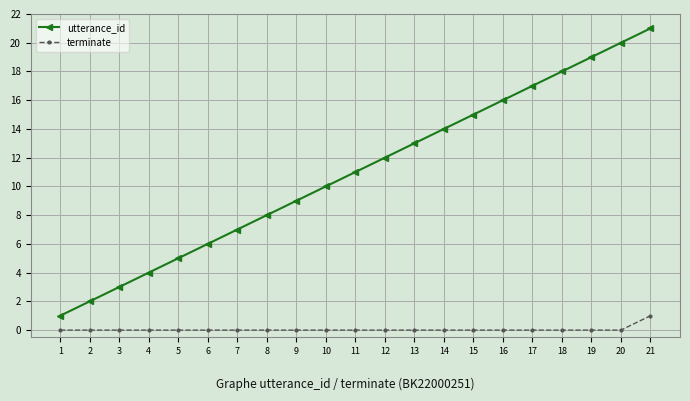

Rank the series by their maximum value, from lowest to highest.

terminate, utterance_id